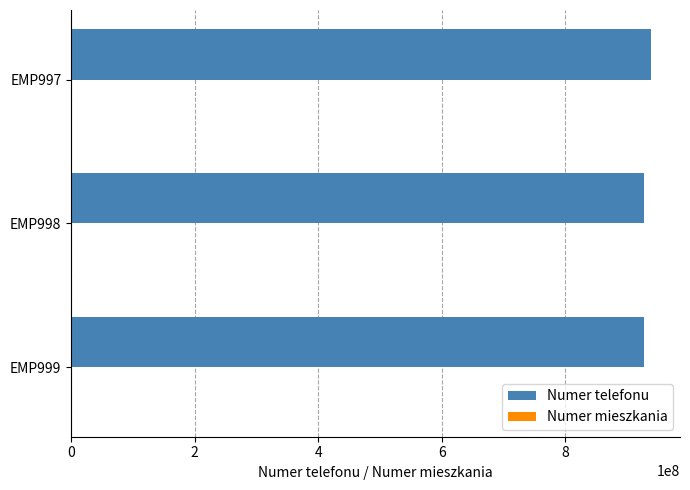

Which series has the largest total across all categories?

Numer telefonu